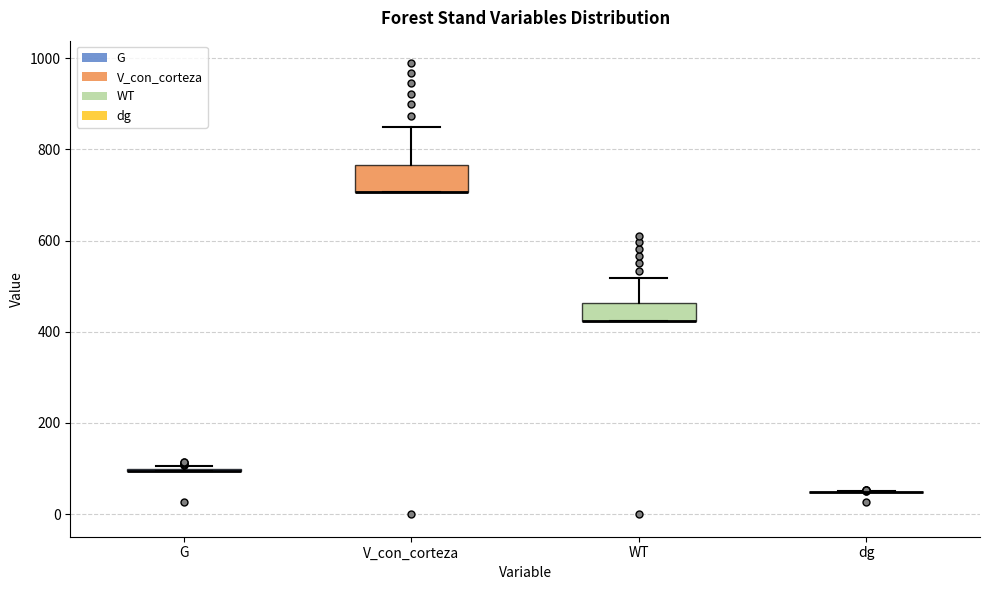

Reading left to right, transcribe this box plot: for each box, give where its median line is, the range the box spans, and where its two whiskers end, as read against the y-axis. The values are not printed on the chart, so give them approximately, as read against the axis.

G: box collapsed to a line at 100, whiskers 100 to 100
V_con_corteza: median 700 (drawn on the box's lower edge), box 700 to 760, whiskers 700 to 840
WT: median 420 (drawn on the box's lower edge), box 420 to 460, whiskers 420 to 520
dg: box collapsed to a line at 40, whiskers 40 to 60